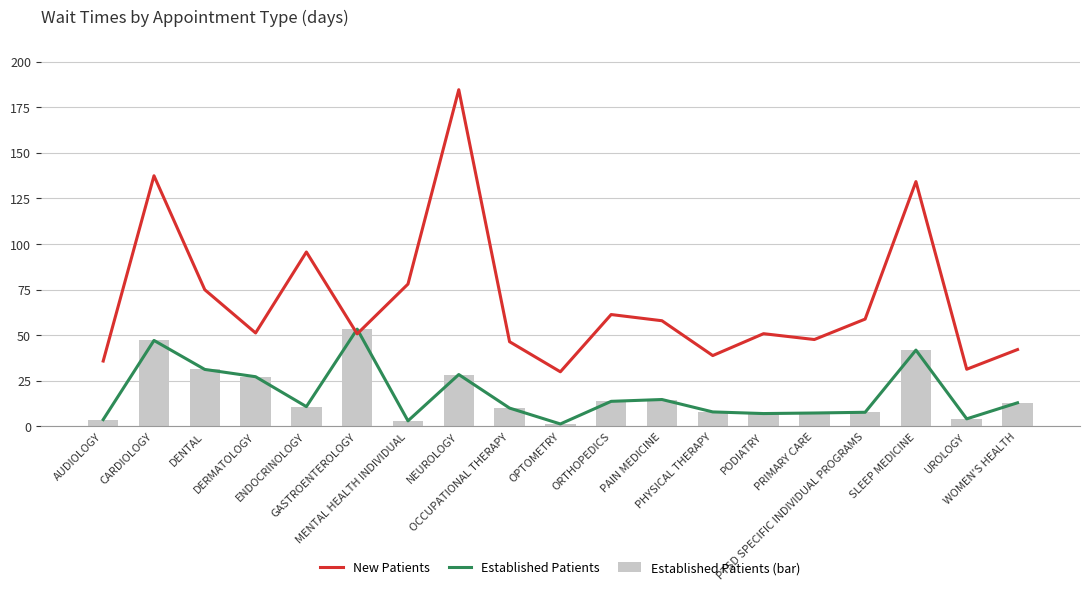

Reading left to right, extract all data points from this chart.

New Patients: 35.8	137.4	74.9	51.2	95.6	50.7	78.0	184.6	46.4	29.9	61.3	57.9	38.8	50.8	47.6	58.8	134.2	31.3	42.1
Established Patients: 3.7	47.1	31.2	27.2	10.8	53.3	3.0	28.4	10.0	1.3	13.7	14.7	7.9	7.0	7.3	7.7	41.8	4.1	12.9
Established Patients (bar): 3.7	47.1	31.2	27.2	10.8	53.3	3.0	28.4	10.0	1.3	13.7	14.7	7.9	7.0	7.3	7.7	41.8	4.1	12.9